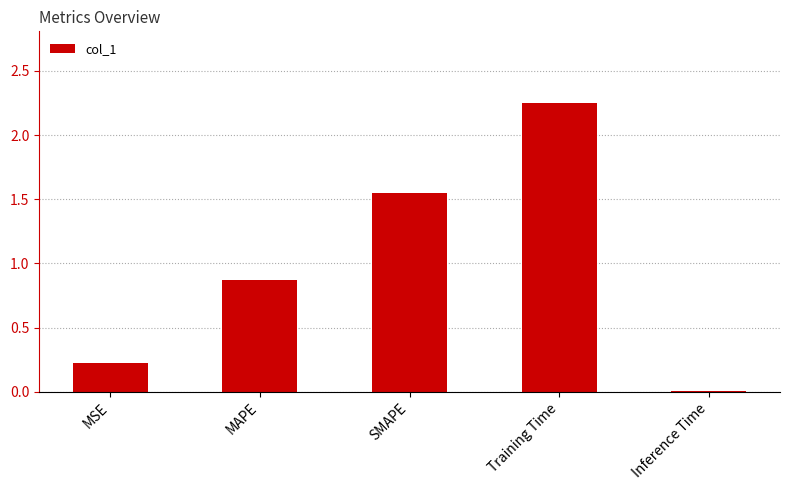

What is the change in value from SMAPE to Inference Time?

-1.5